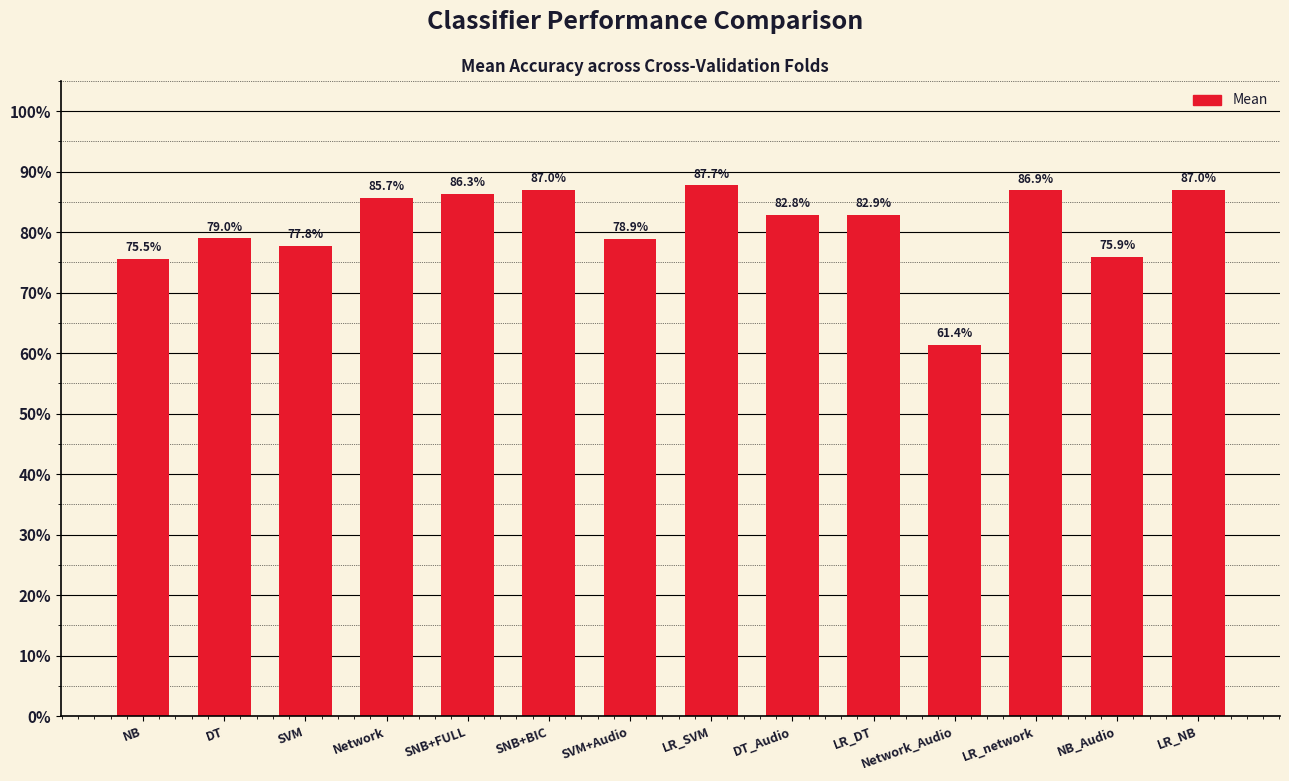

Is it true that the value at SNB+BIC is 1.4?

False